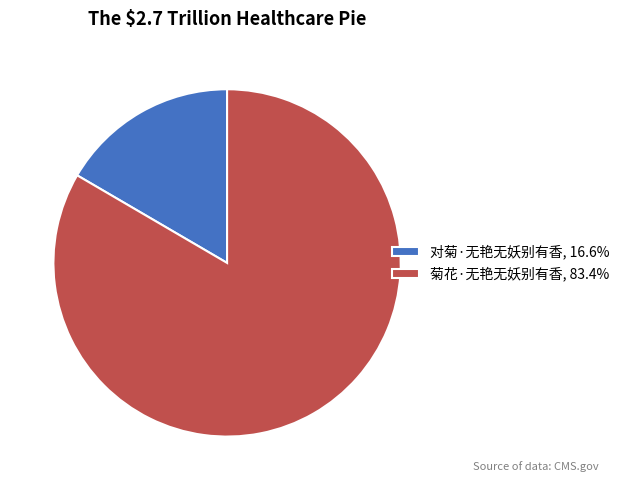

Rank the categories by value from highest to lowest.

菊花·无艳无妖别有香, 对菊·无艳无妖别有香